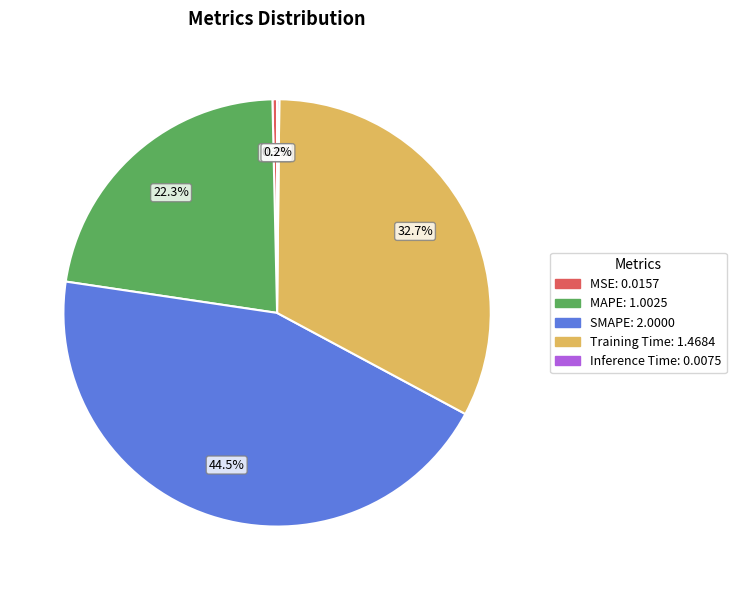

Combined, do SMAPE and Training Time account for over 50%?

Yes